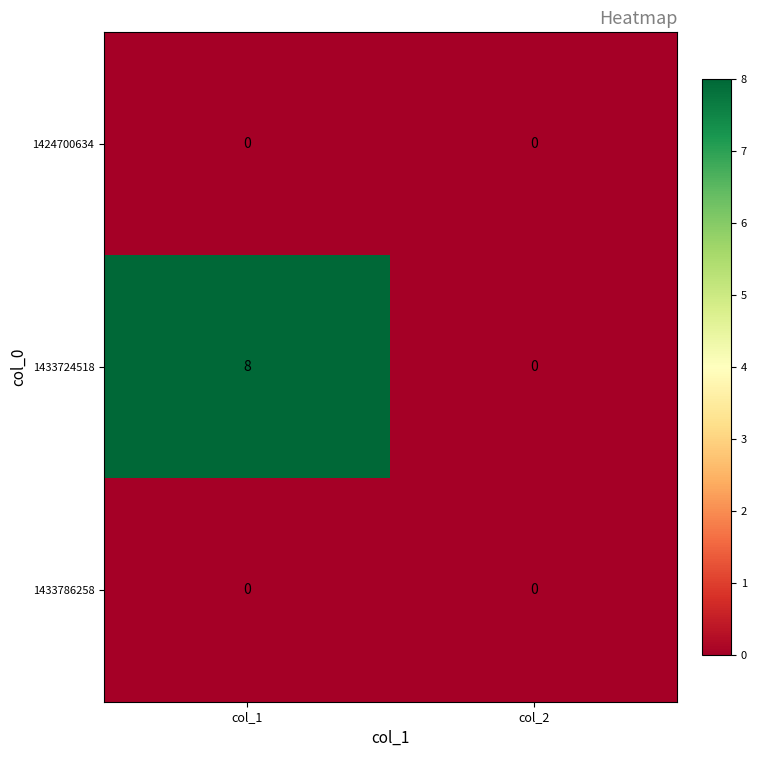

Rank the categories by 1433724518 value from lowest to highest.

col_2, col_1